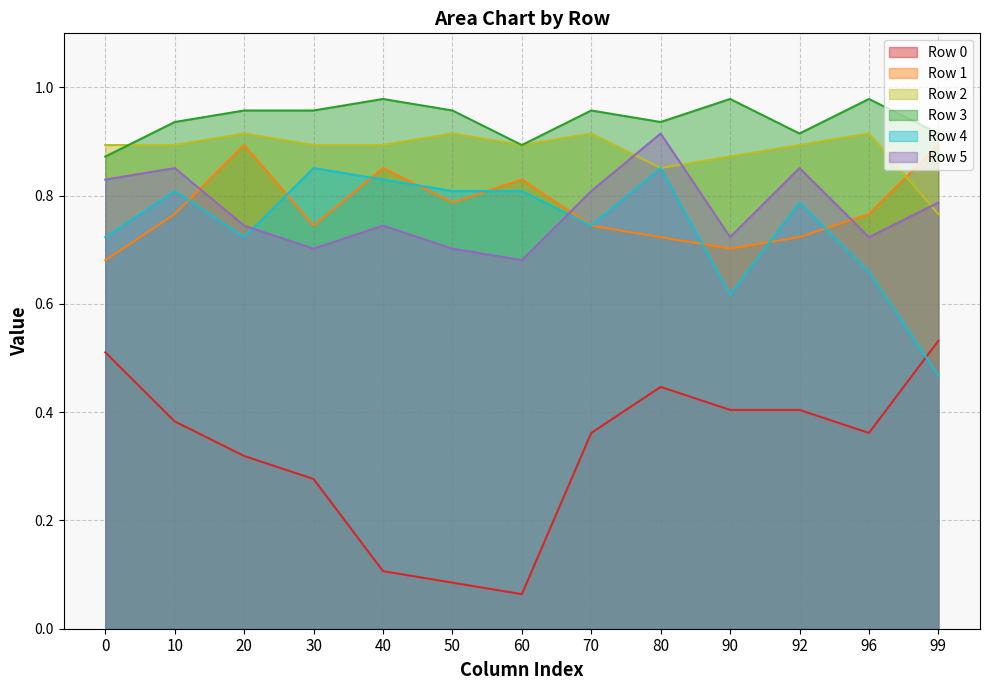

How many categories are shown in the chart?

13